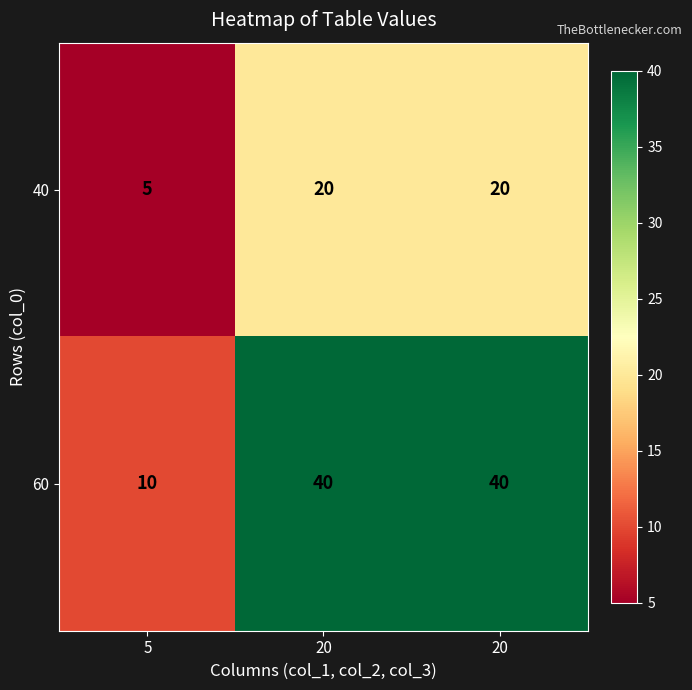

Reading left to right, extract all data points from this chart.

40: 5=5	20=20	20=20
60: 5=10	20=40	20=40